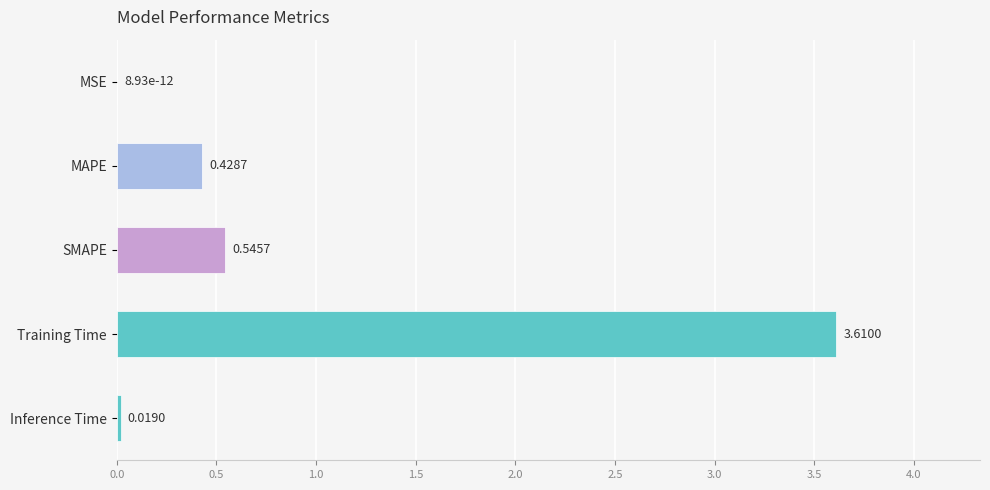

Between Inference Time and MSE, which is larger?

Inference Time